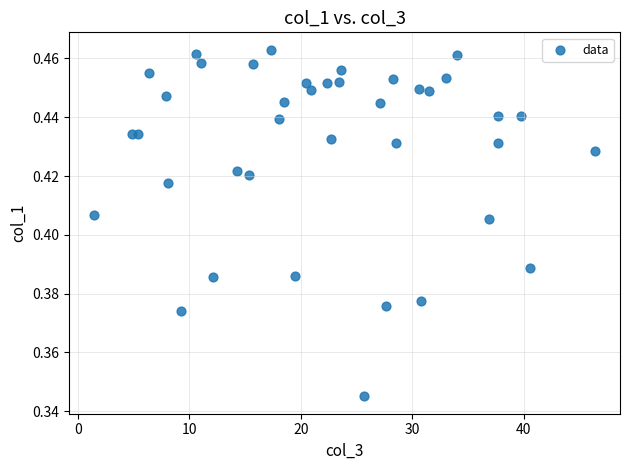

What is the range of X values (max minus min)?

44.9